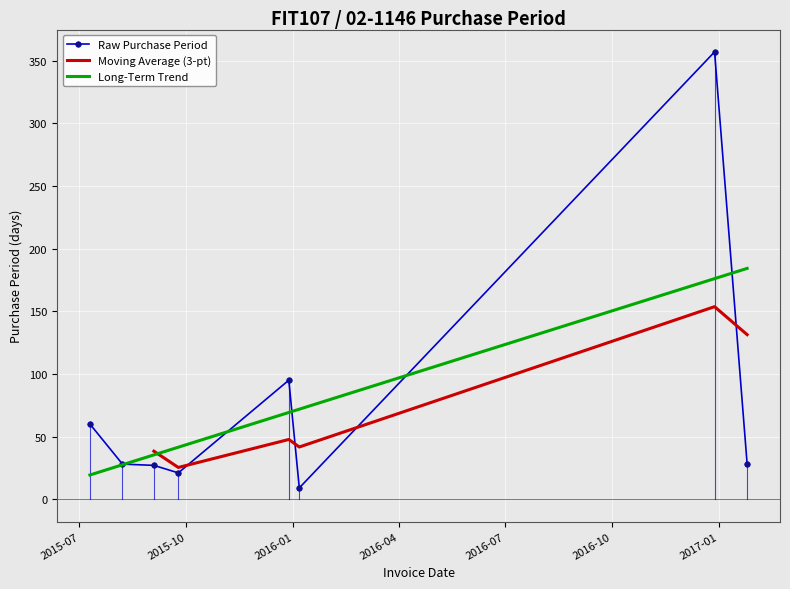

What is the maximum value shown in the chart?

357